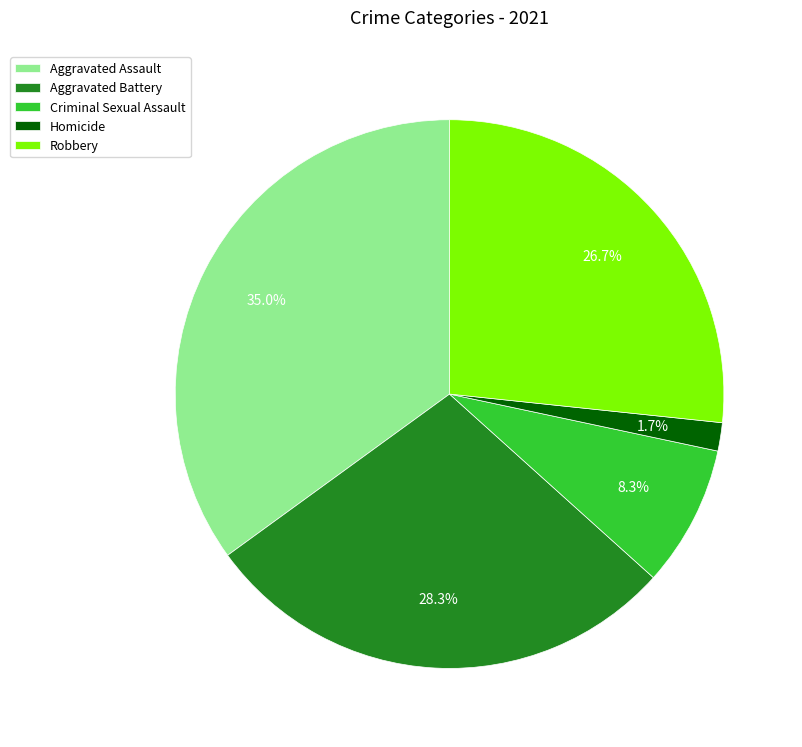

Does Homicide represent more than half of the total?

No